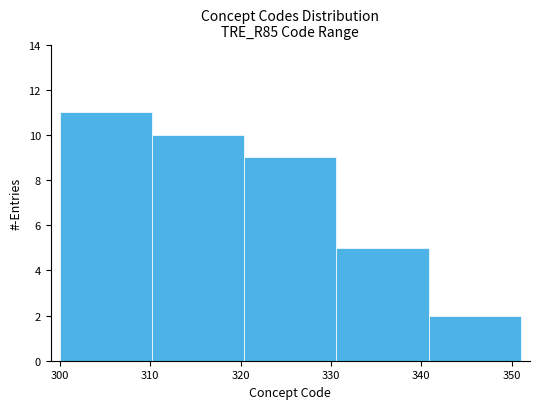

Reading left to right, transcribe this chart: for each bar, give the range it covers on the x-axis and its height. Neither the bar edges nor the heights are printed on the chart, so give them approximately, as read against the axes.

300.0 to 310.2: 11
310.2 to 320.4: 10
320.4 to 330.6: 9
330.6 to 340.8: 5
340.8 to 351.0: 2